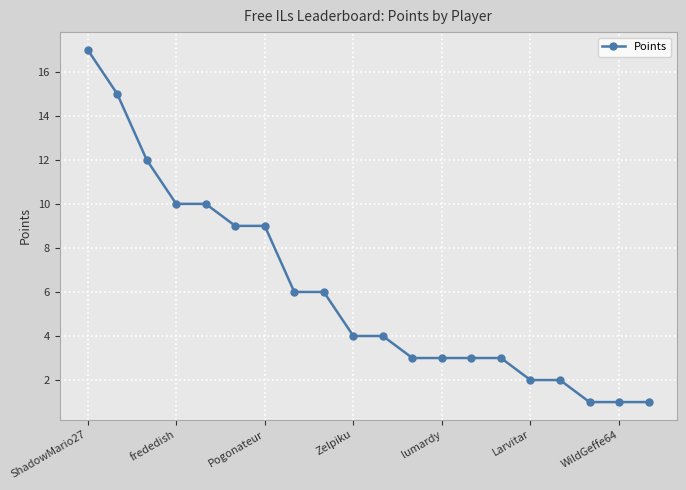

What is the value of the 8th point from the left?

6